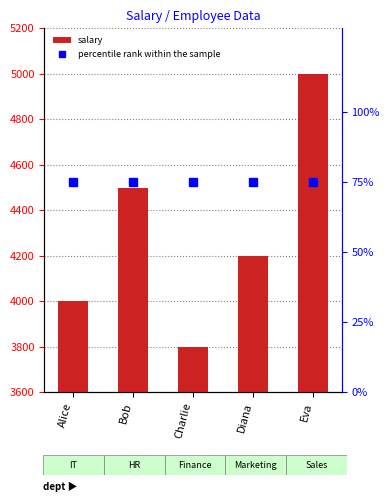

Where does the salary series first go above 4200?

Bob